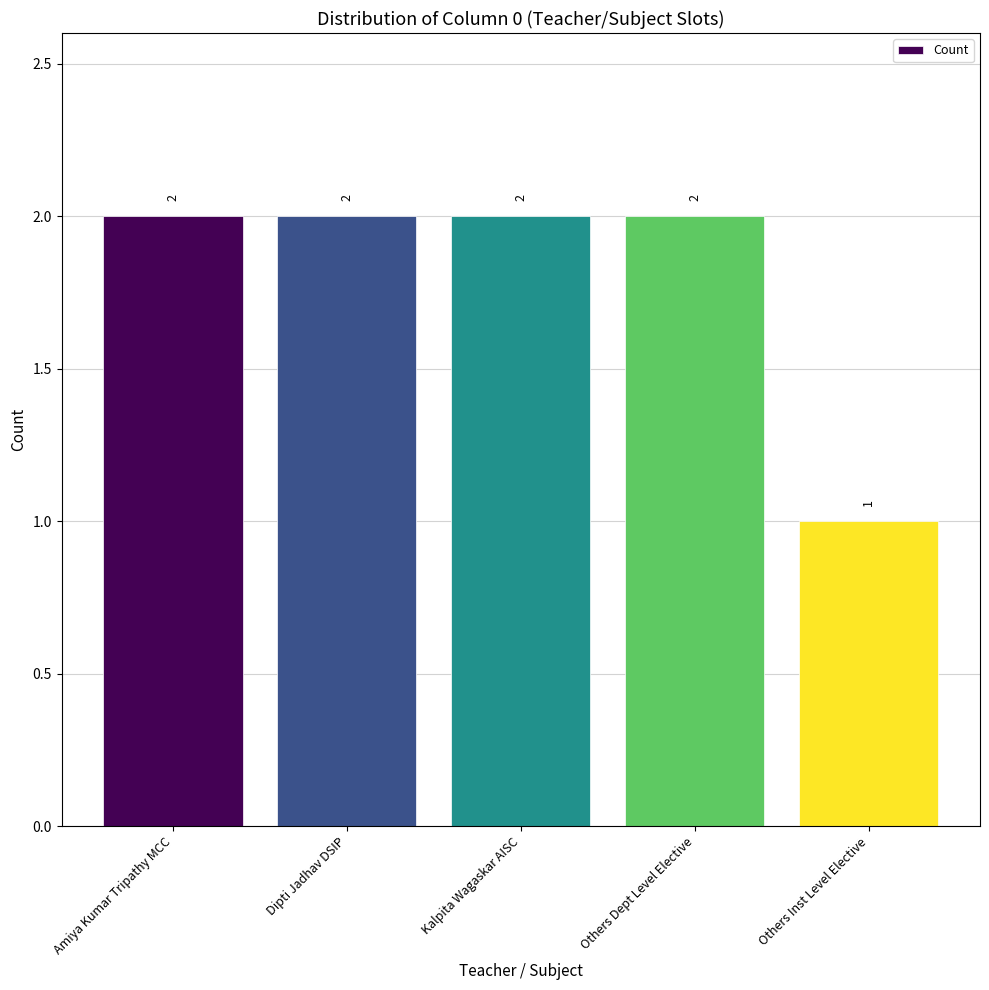

Is it true that the value at Amiya Kumar Tripathy MCC is 2?

True